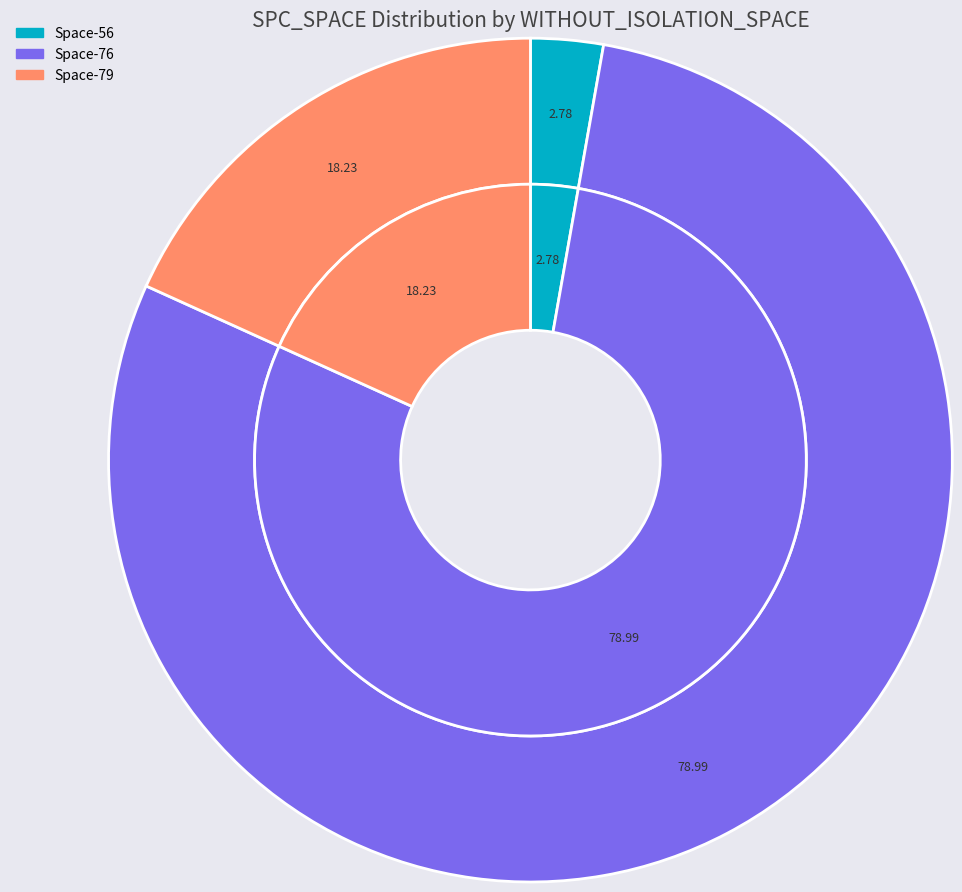

Is there a majority slice in this chart?

No